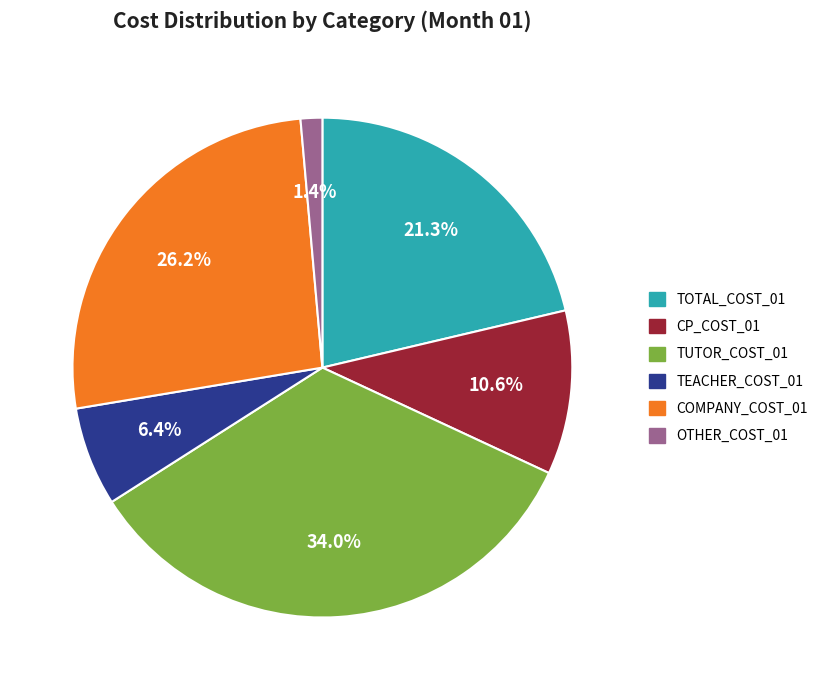

To the nearest percent, what is the difference between the largest and smallest slice percentages?

33%